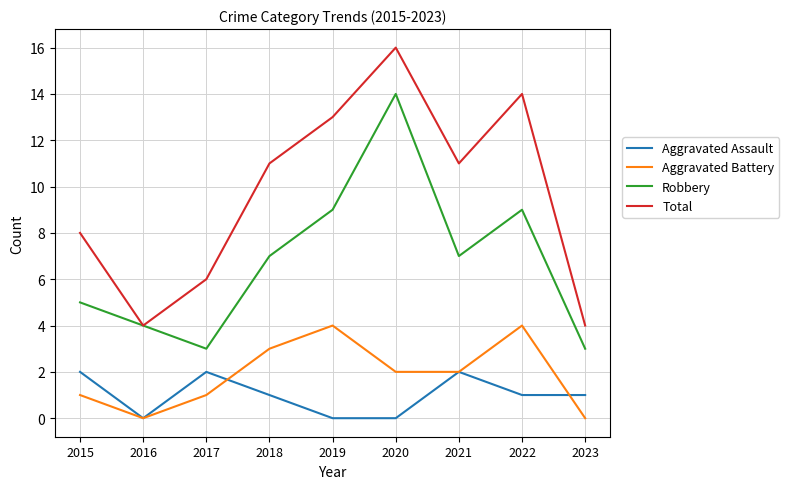

Between 2016 and 2021, which series saw the biggest shift?

Total